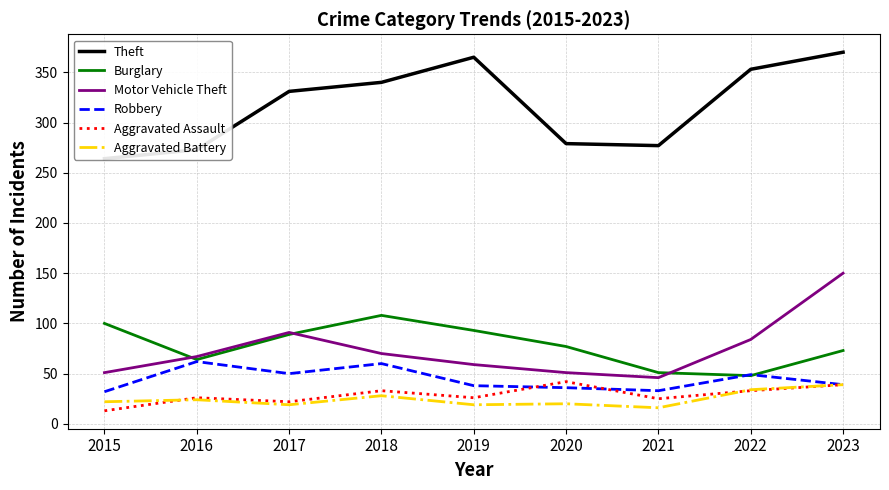

Reading left to right, list all the values displayed in this chart.

Theft: 2015=264	2016=273	2017=331	2018=340	2019=365	2020=279	2021=277	2022=353	2023=370
Burglary: 2015=100	2016=64	2017=89	2018=108	2019=93	2020=77	2021=51	2022=48	2023=73
Motor Vehicle Theft: 2015=51	2016=67	2017=91	2018=70	2019=59	2020=51	2021=46	2022=84	2023=150
Robbery: 2015=32	2016=62	2017=50	2018=60	2019=38	2020=36	2021=33	2022=49	2023=39
Aggravated Assault: 2015=13	2016=26	2017=22	2018=33	2019=26	2020=42	2021=25	2022=33	2023=39
Aggravated Battery: 2015=22	2016=24	2017=19	2018=28	2019=19	2020=20	2021=16	2022=34	2023=39